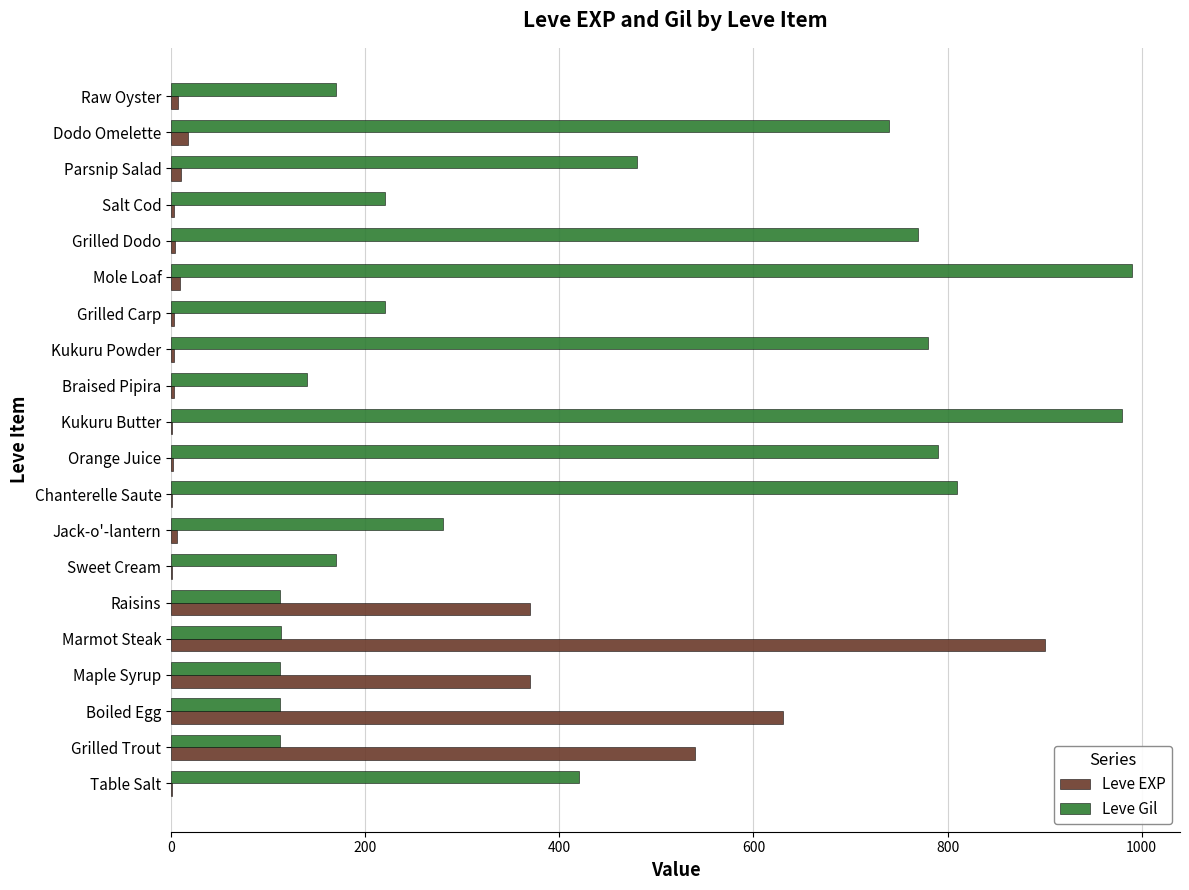

What is the sum of all Leve EXP values?

2881